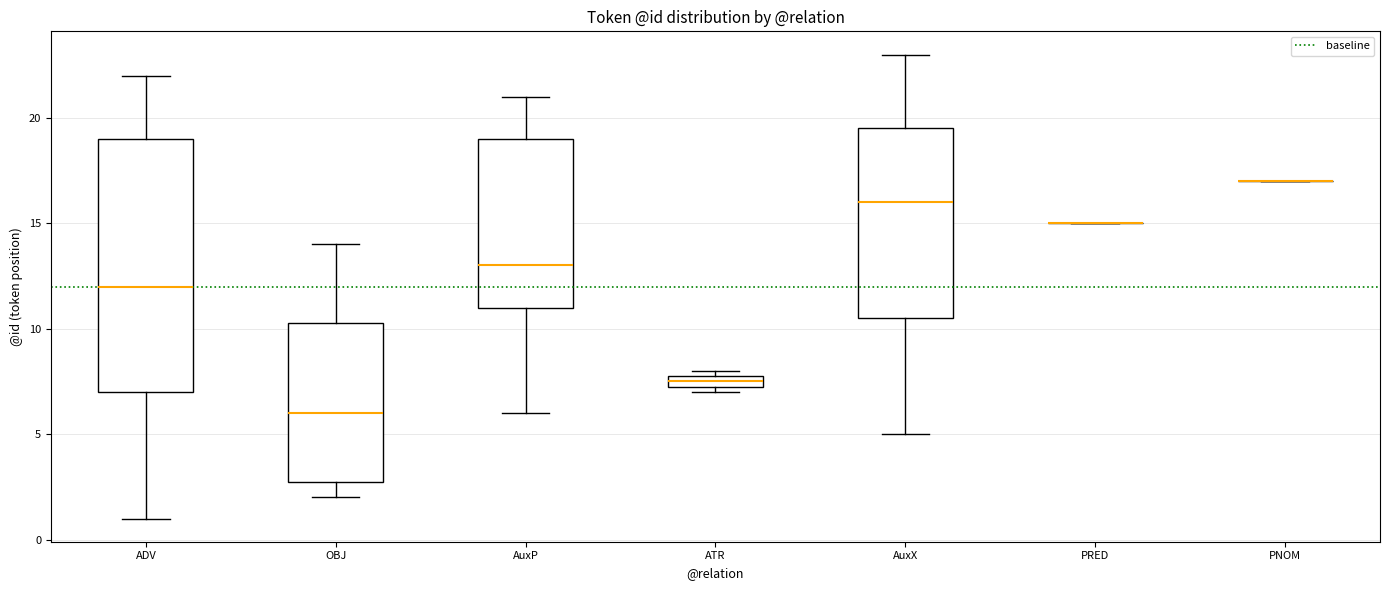

Which box is the tallest, from its lower edge to its upper edge?

ADV